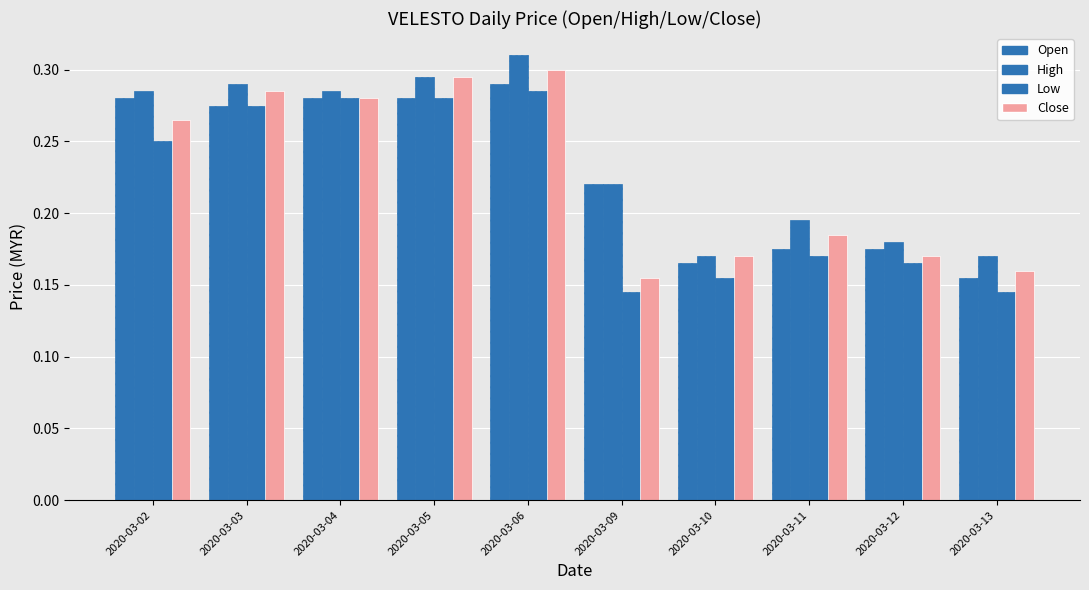

Which series has the largest total across all categories?

High